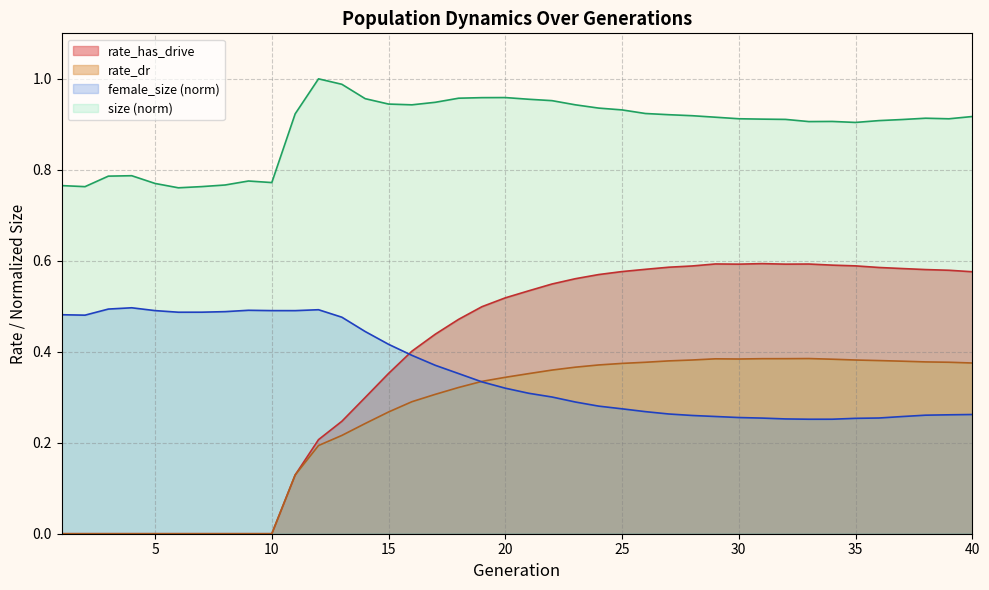

True or false: size and rate_has_drive cross at least once.

False